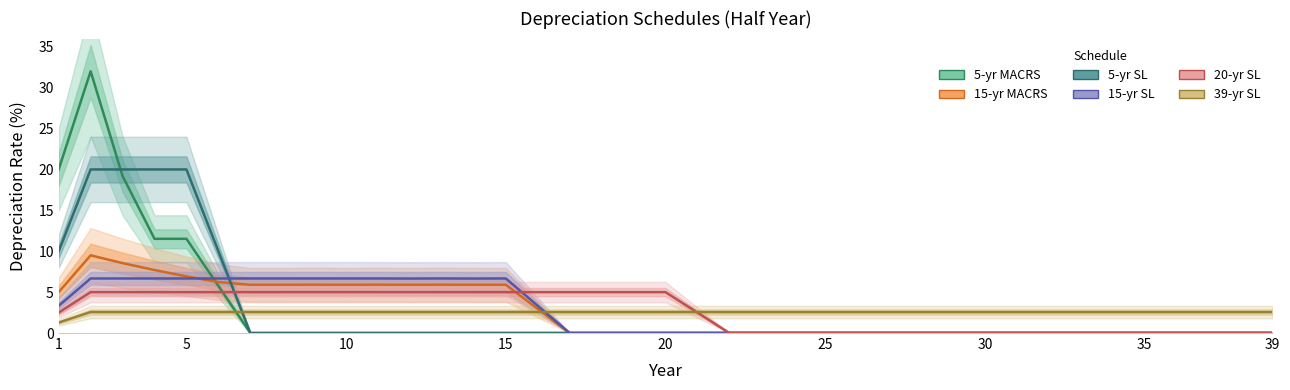

What are all the series names shown in the legend?

5-yr MACRS, 15-yr MACRS, 5-yr SL, 15-yr SL, 20-yr SL, 39-yr SL